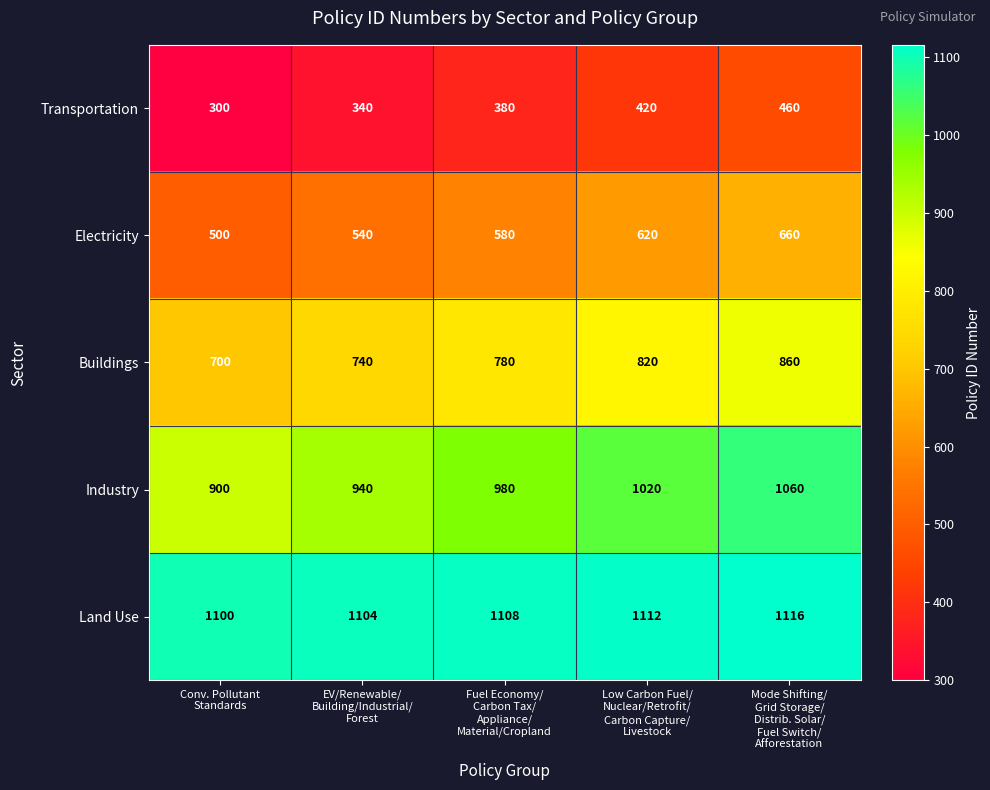

What is the minimum value for Transportation?

300